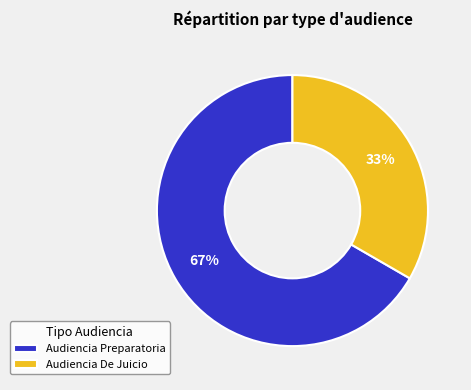

Which slice is the smallest?

Audiencia De Juicio